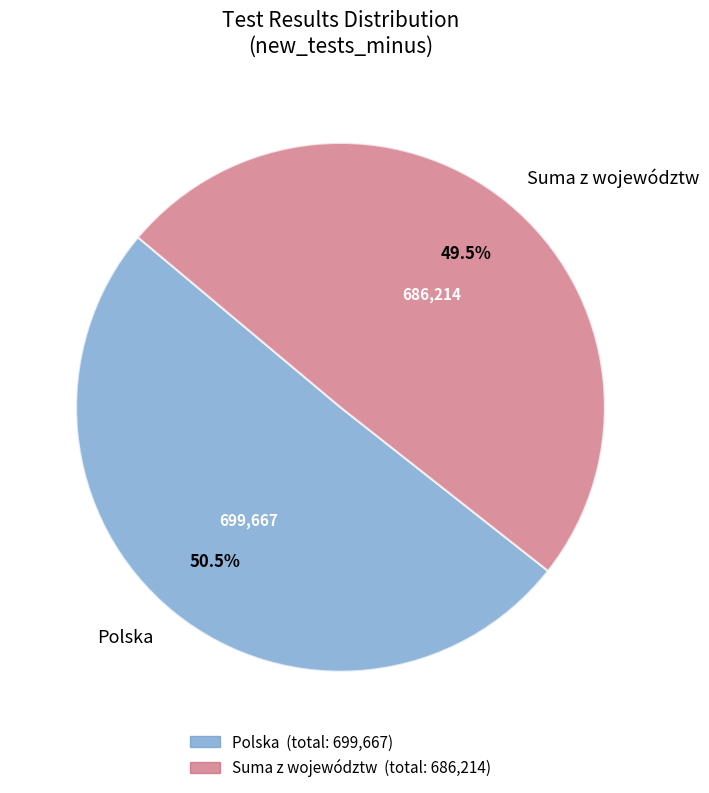

Between Suma z województw and Polska, which is larger?

Polska